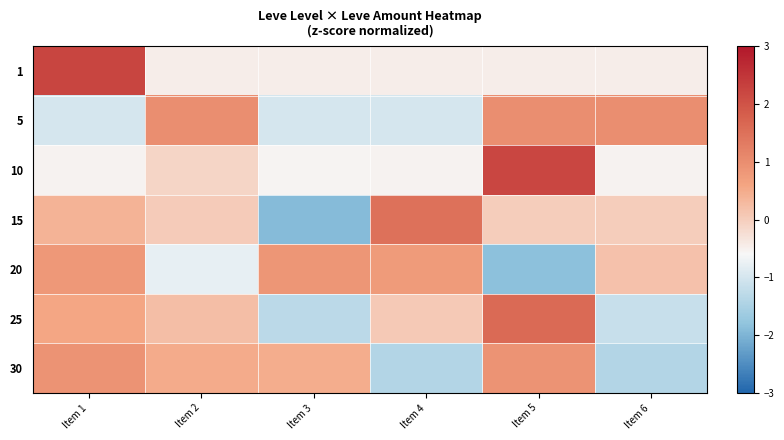

Which has a higher value, Item 2 or Item 5?

Item 2